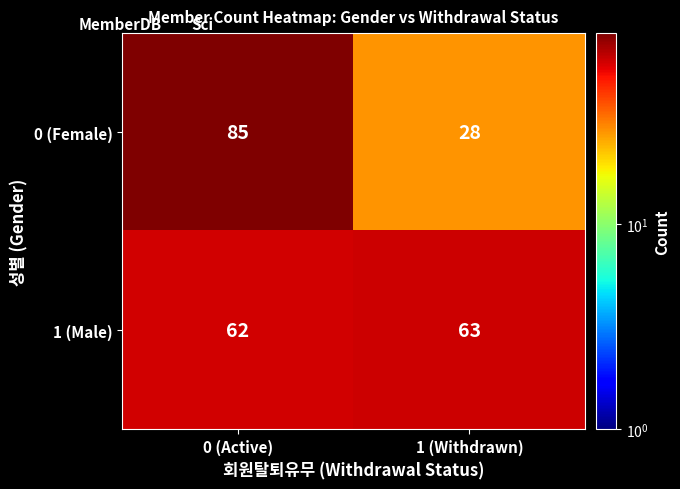

The 0 (Female) series shows 10 at 1 (Withdrawn). True or false?

False